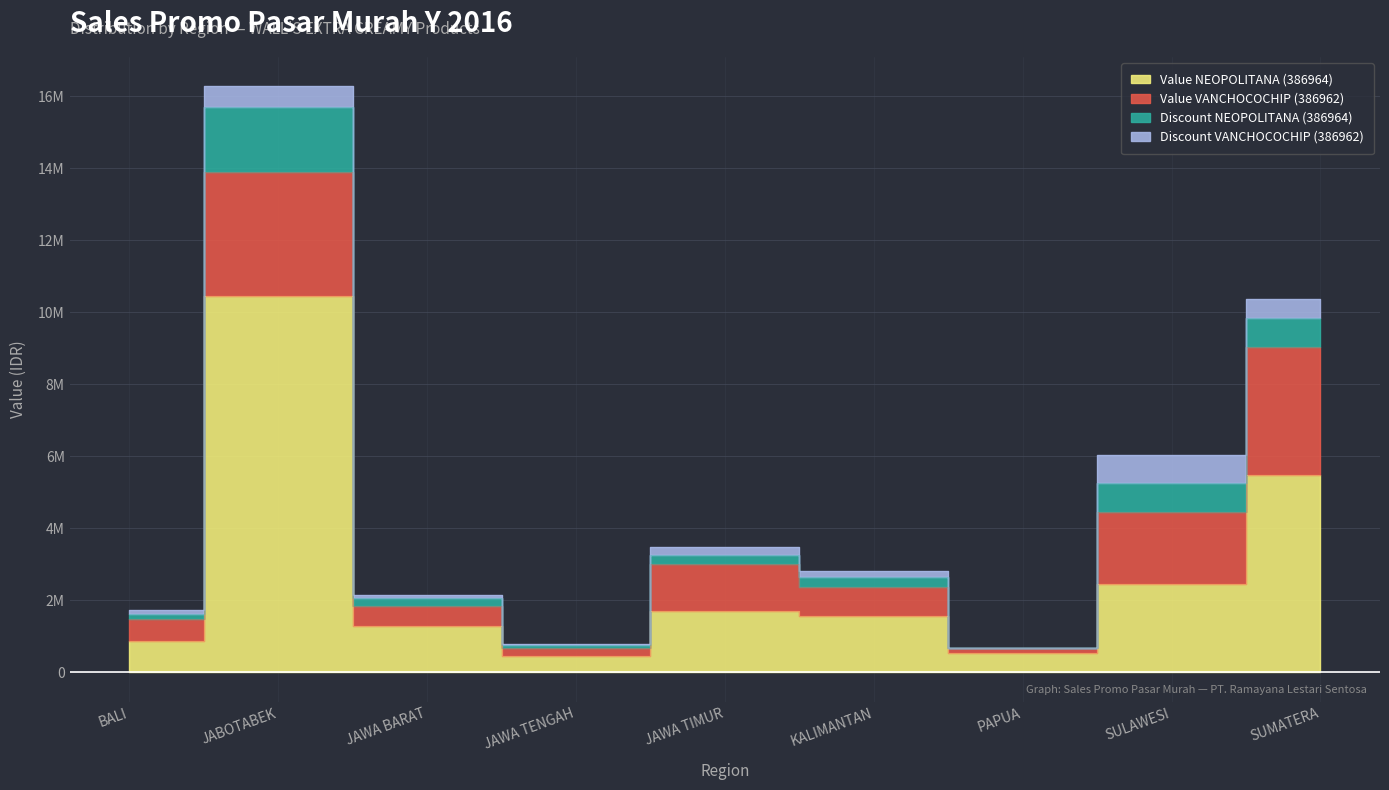

At which category is the sum across all series the highest?

JABOTABEK